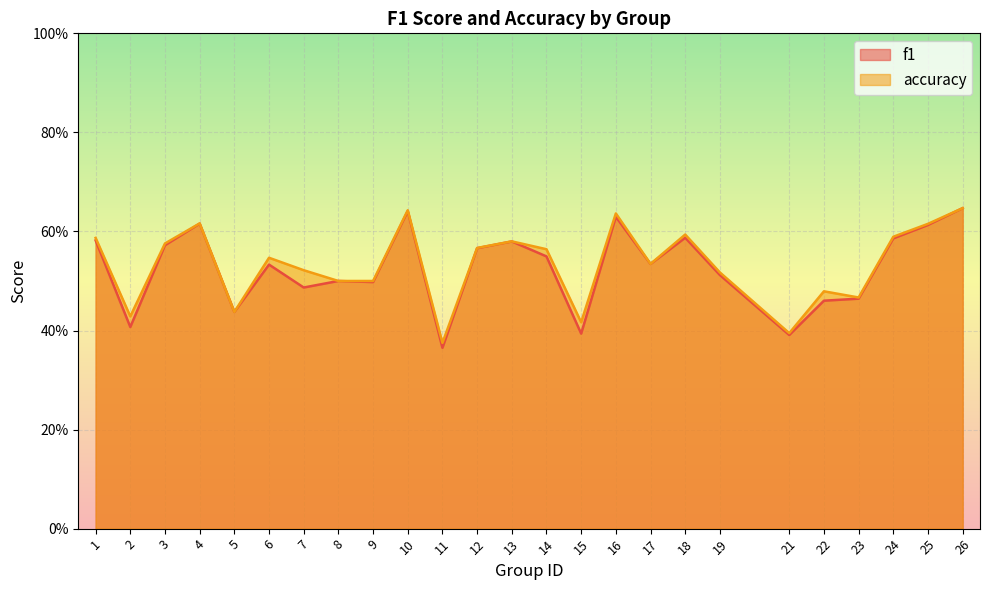

Rank the series at 22 from lowest to highest value.

f1, accuracy